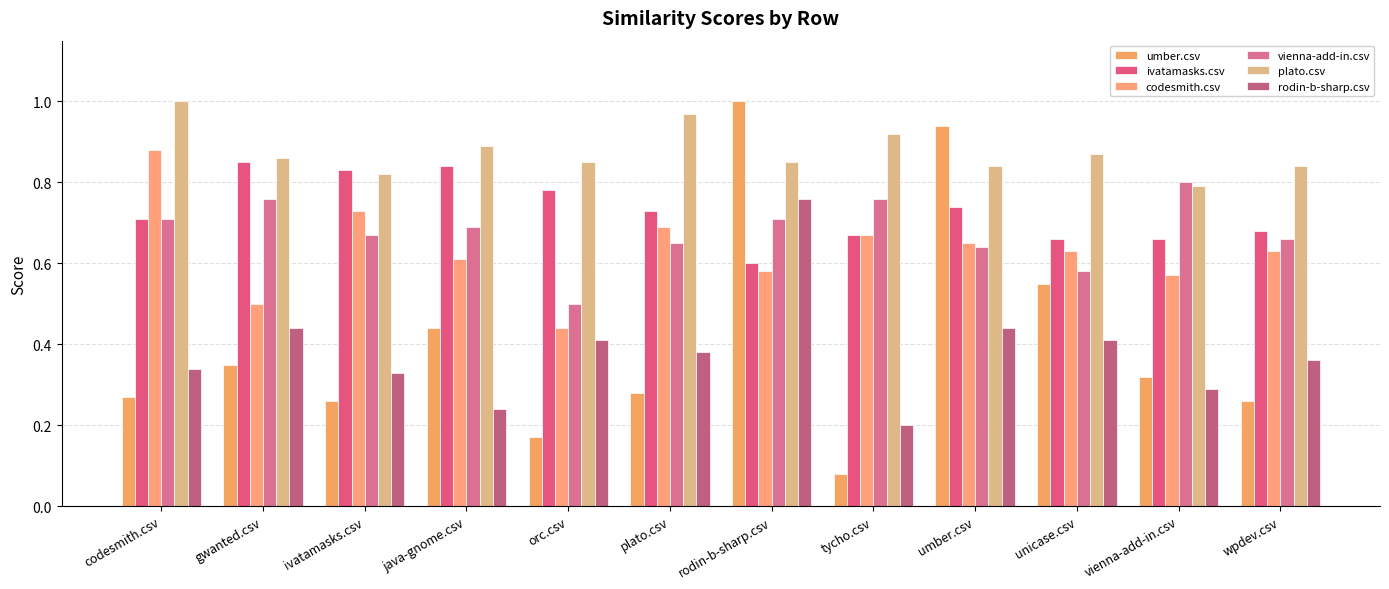

What is the maximum value for codesmith.csv?

0.9